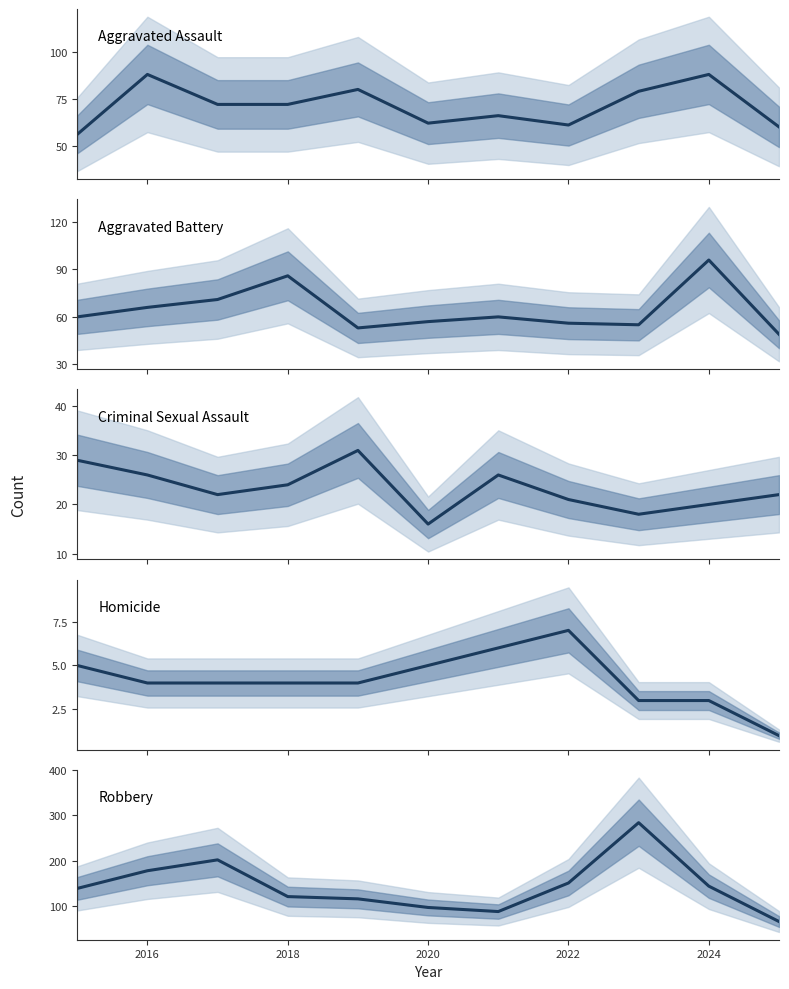

What are all the series names shown in the legend?

Aggravated Assault, Aggravated Battery, Criminal Sexual Assault, Homicide, Robbery